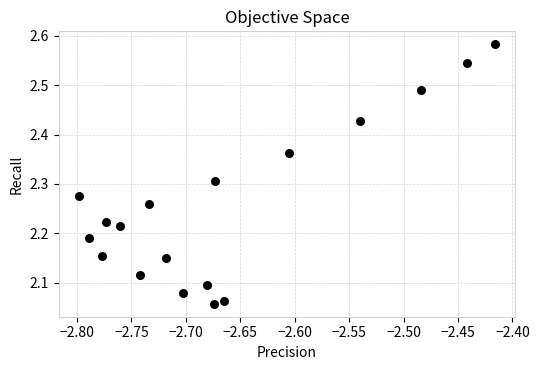

What is the range of Y values (max minus min)?

0.5